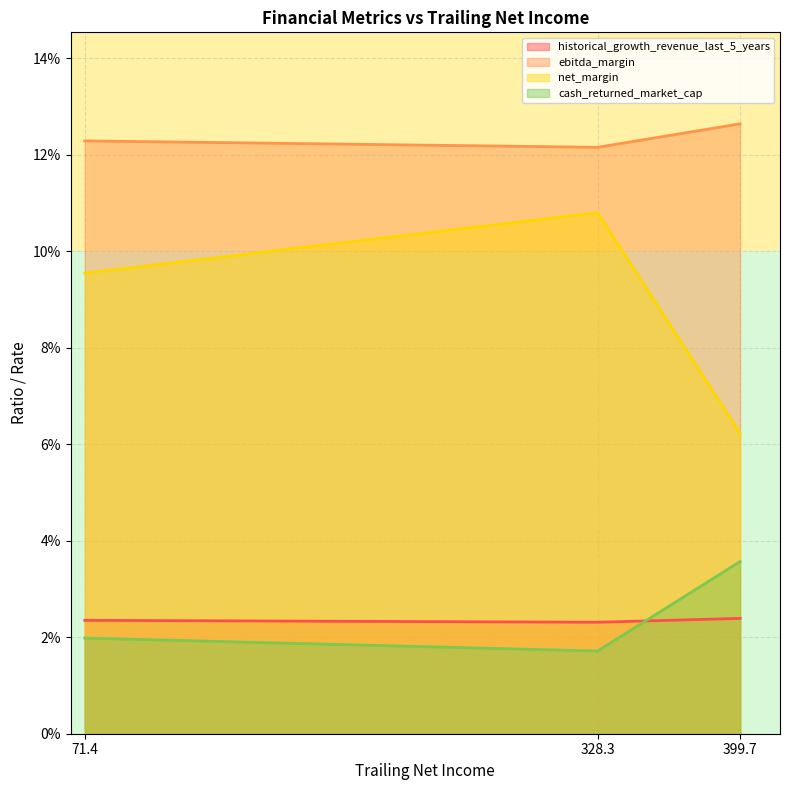

Between 399.7 and 71.4, which is larger?

399.7